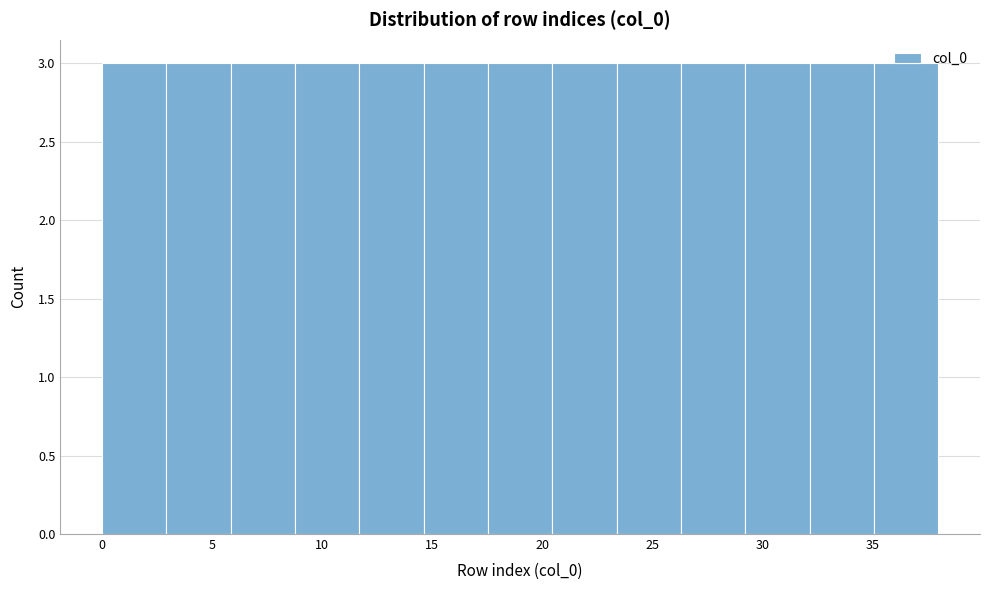

Reading left to right, transcribe this chart: for each bar, give the range it covers on the x-axis and its height. Neither the bar edges nor the heights are printed on the chart, so give them approximately, as read against the axes.

0.0 to 3.0: 3
3.0 to 6.0: 3
6.0 to 9.0: 3
9.0 to 11.5: 3
11.5 to 14.5: 3
14.5 to 17.5: 3
17.5 to 20.5: 3
20.5 to 23.5: 3
23.5 to 26.5: 3
26.5 to 29.0: 3
29.0 to 32.0: 3
32.0 to 35.0: 3
35.0 to 38.0: 3